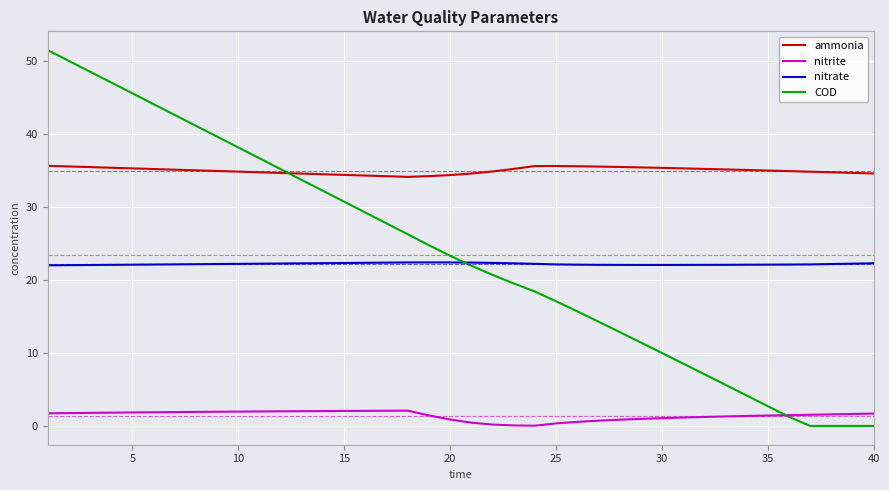

What is the highest value of the ammonia series?

35.7